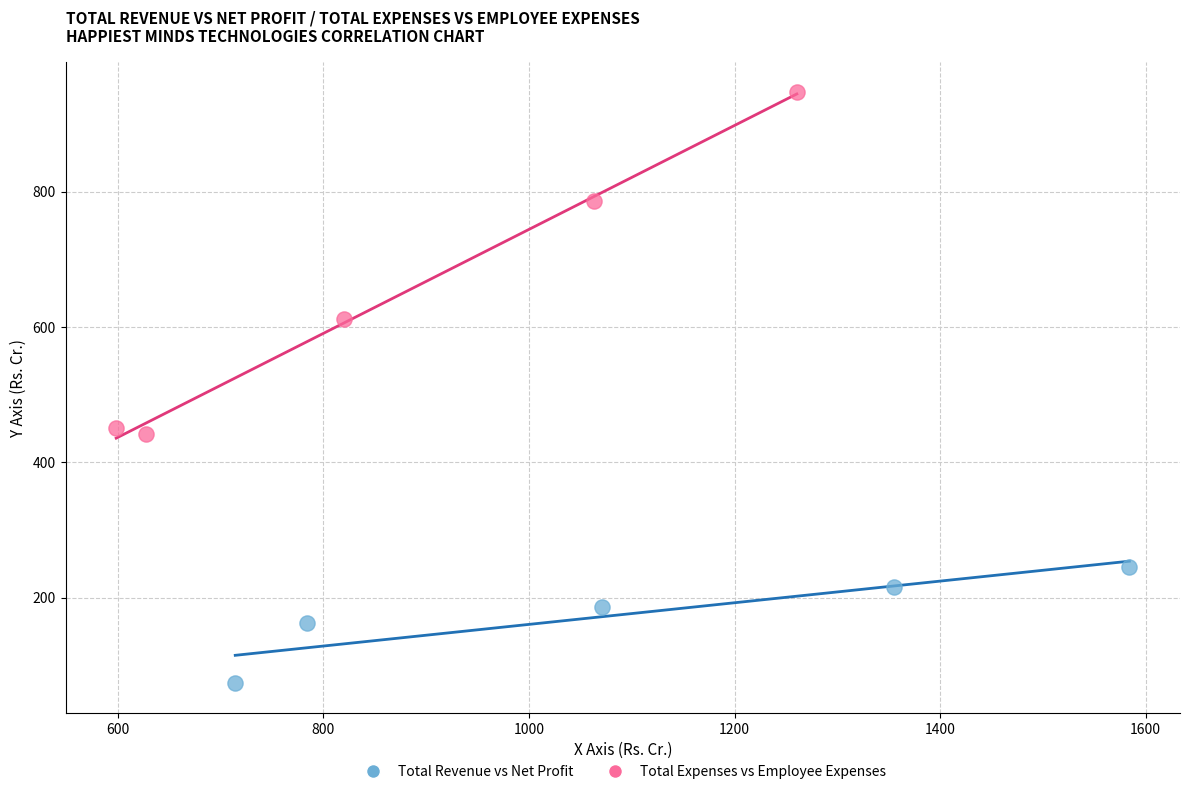

Which series has the largest Y range (max minus min)?

Total Expenses vs Employee Expenses